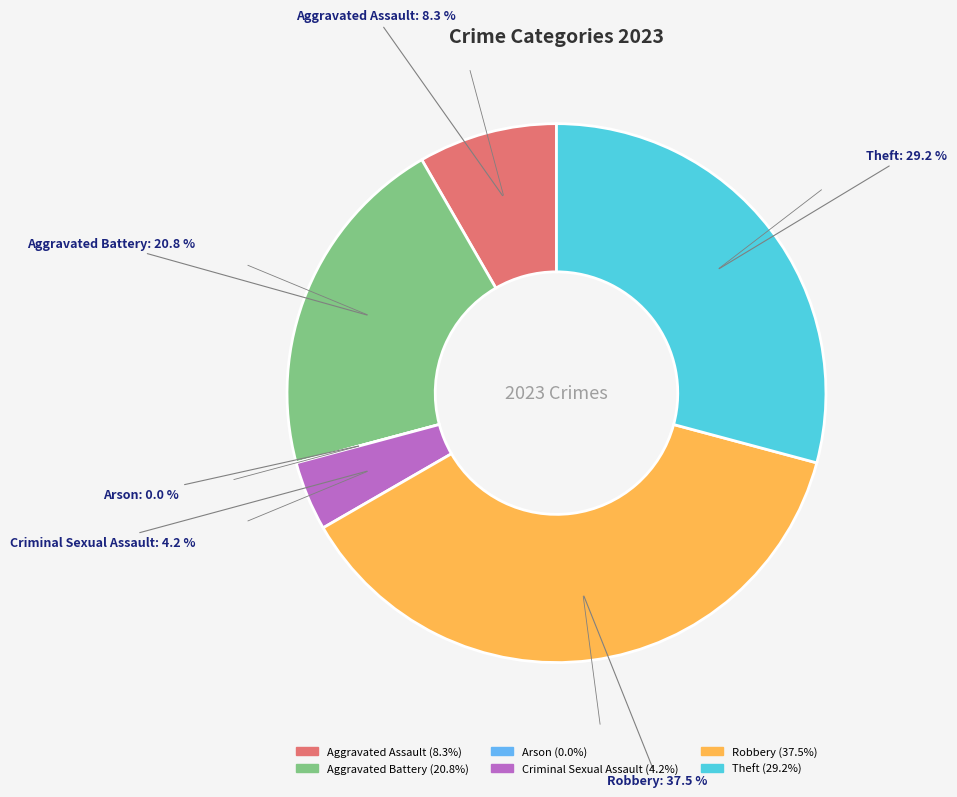

What portion of the pie excludes Robbery?

62.5%